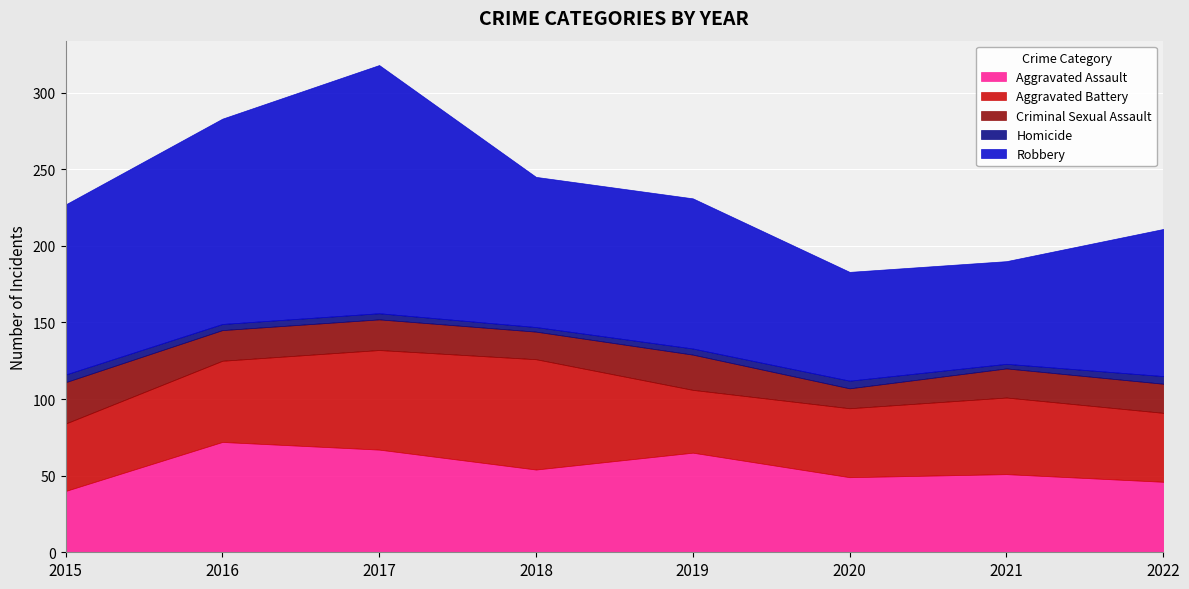

Where does the Criminal Sexual Assault series first go above 20?

2015